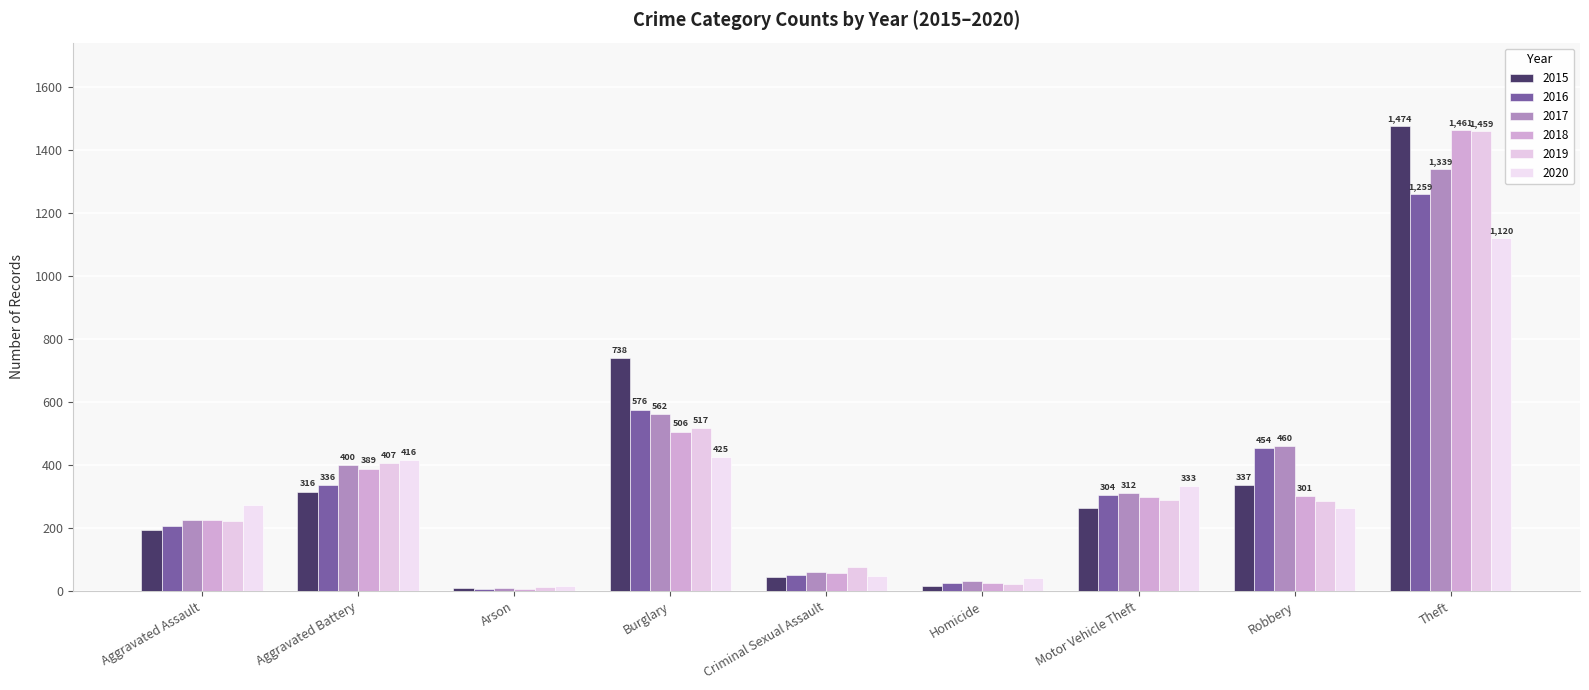

The value of 2018 at Criminal Sexual Assault is 14. True or false?

False